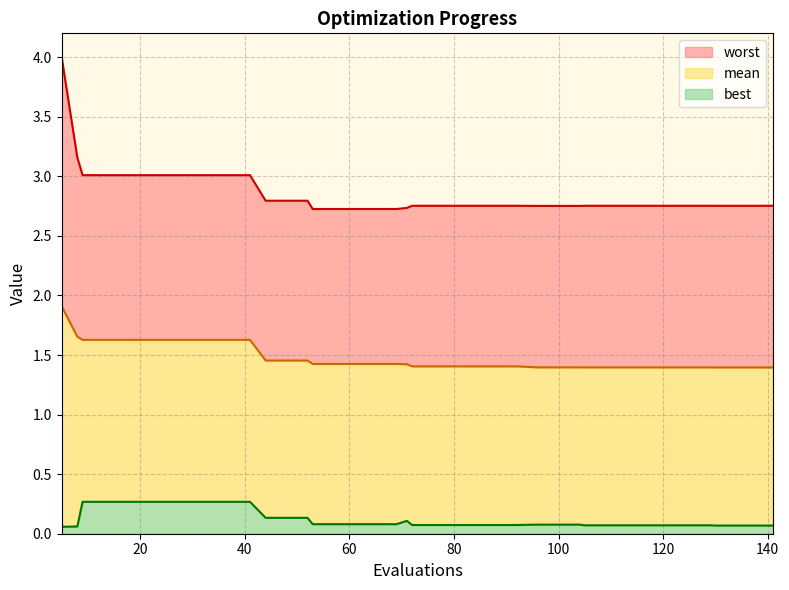

What is the sum of the worst values at 13 and 17?

6.0